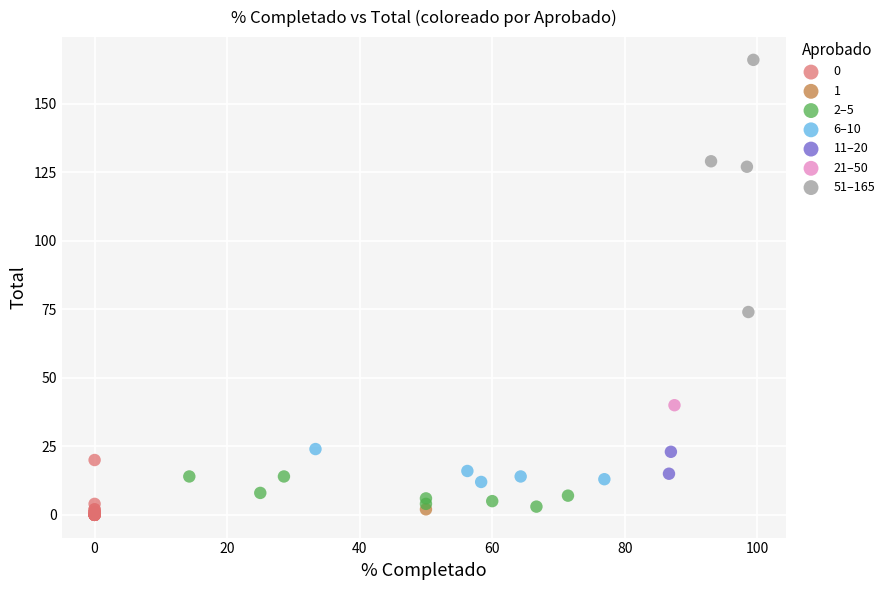

What are all the series names shown in the legend?

0, 1, 2–5, 6–10, 11–20, 21–50, 51–165